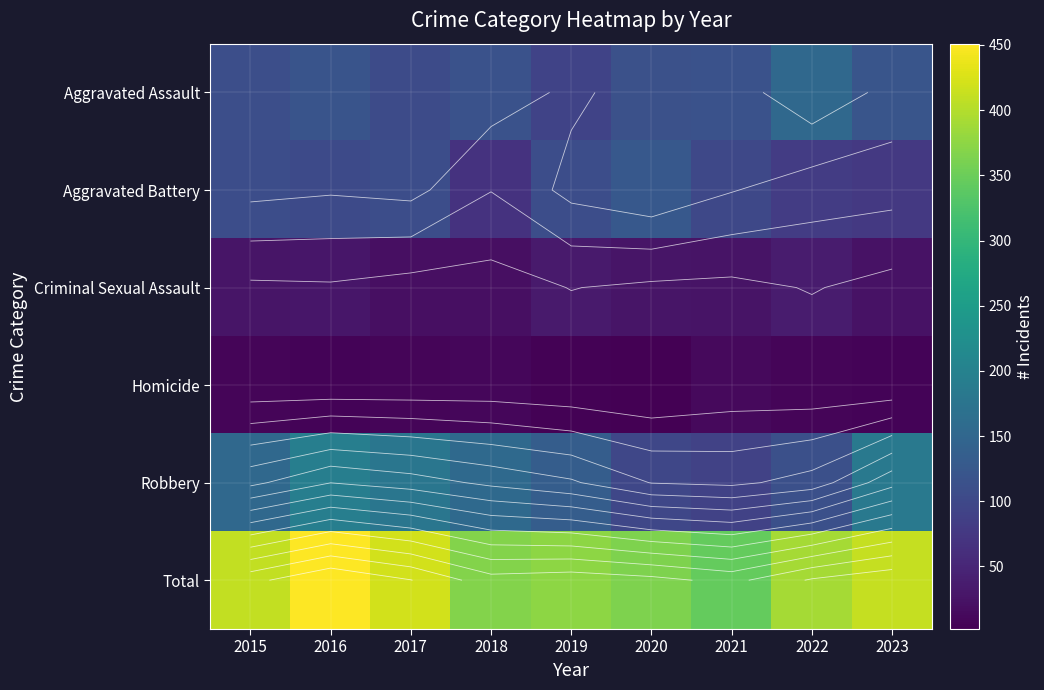

Which series has the largest range (max minus min)?

Total